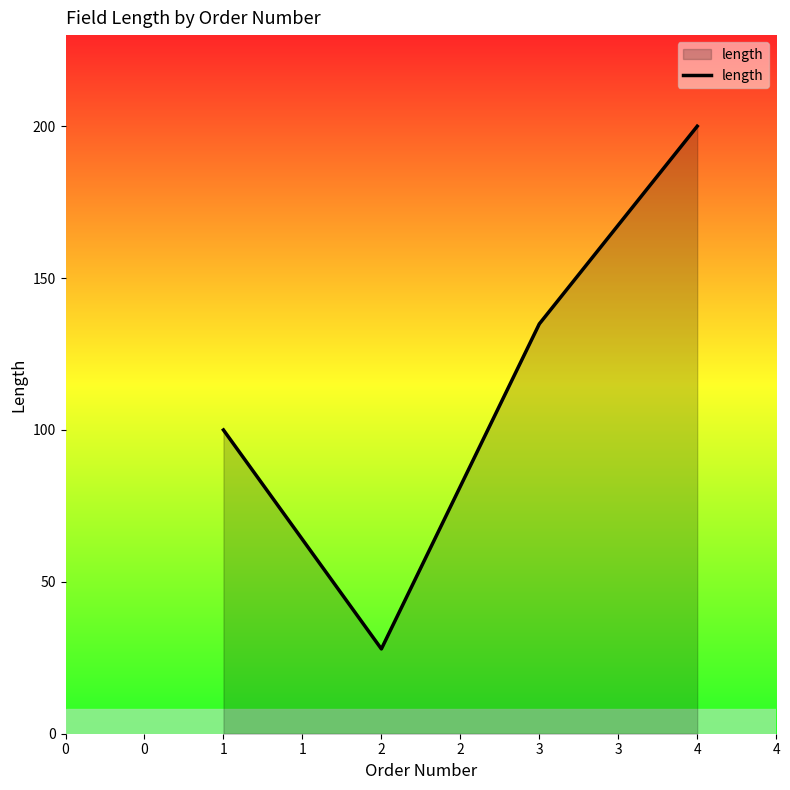

How many values are between 100 and 200?

3